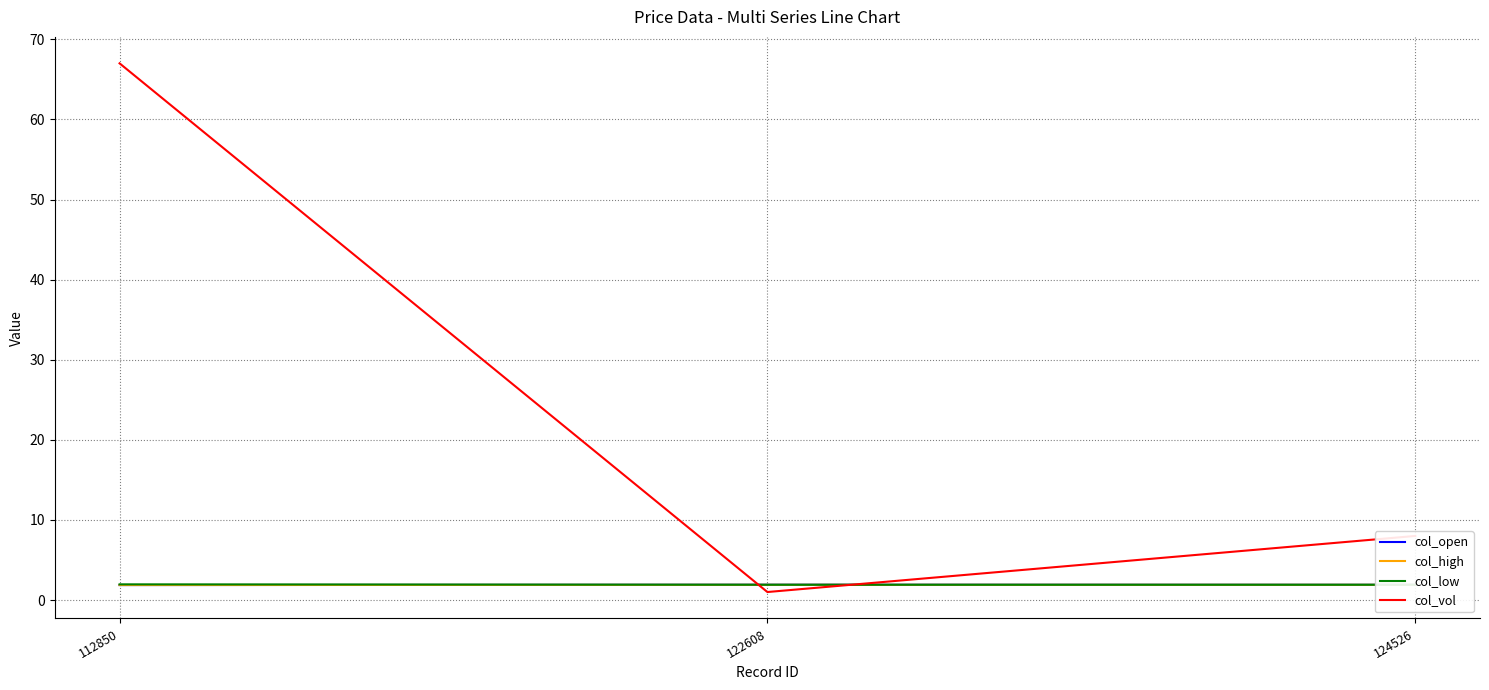

How many data points does each series have?

3